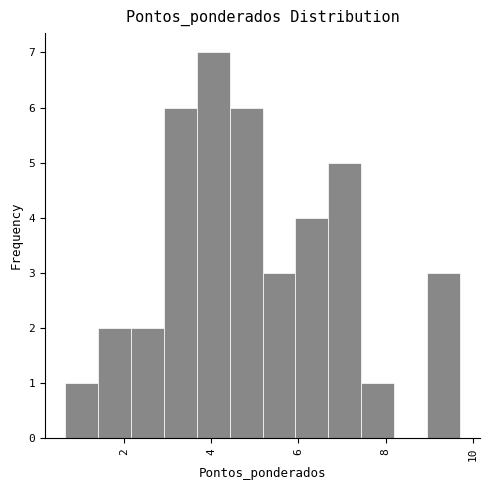

Around what value on the x-axis is the tallest bar? Give the approximate position of its centre, as read against the axis.

4.0